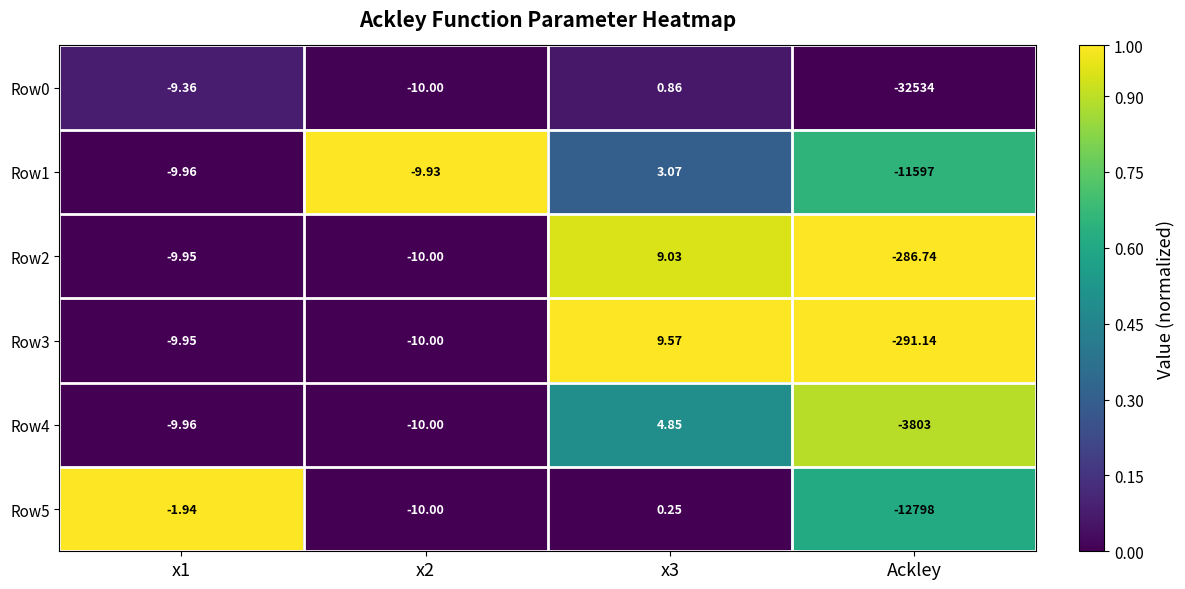

Is the value of Row3 at x1 greater than the value of Row0 at x2?

Yes